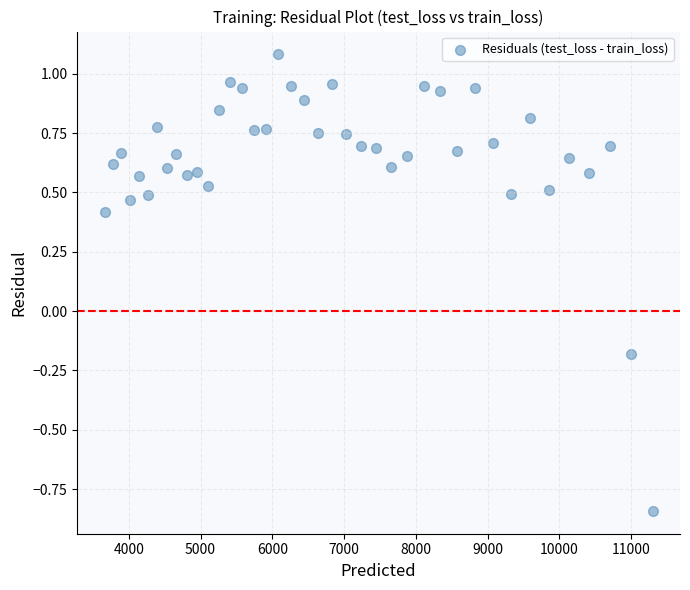

What is the range of X values (max minus min)?

7634.8